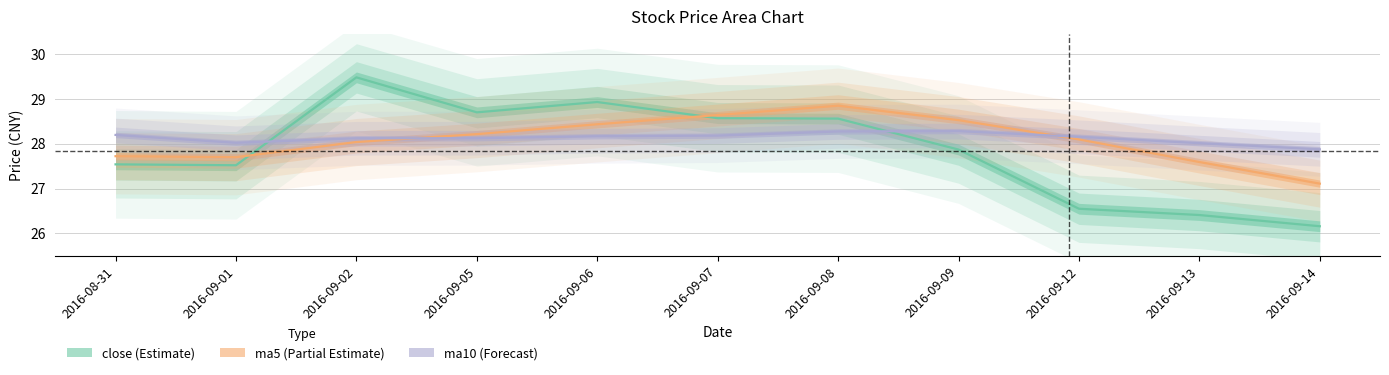

Rank the categories by close value from highest to lowest.

2016-09-02, 2016-09-06, 2016-09-05, 2016-09-07, 2016-09-08, 2016-09-09, 2016-08-31, 2016-09-01, 2016-09-12, 2016-09-13, 2016-09-14